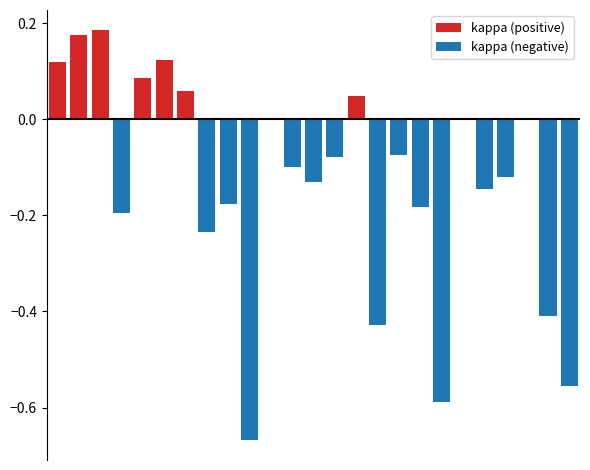

The value of kappa (negative) at 14 is 0.0. True or false?

True